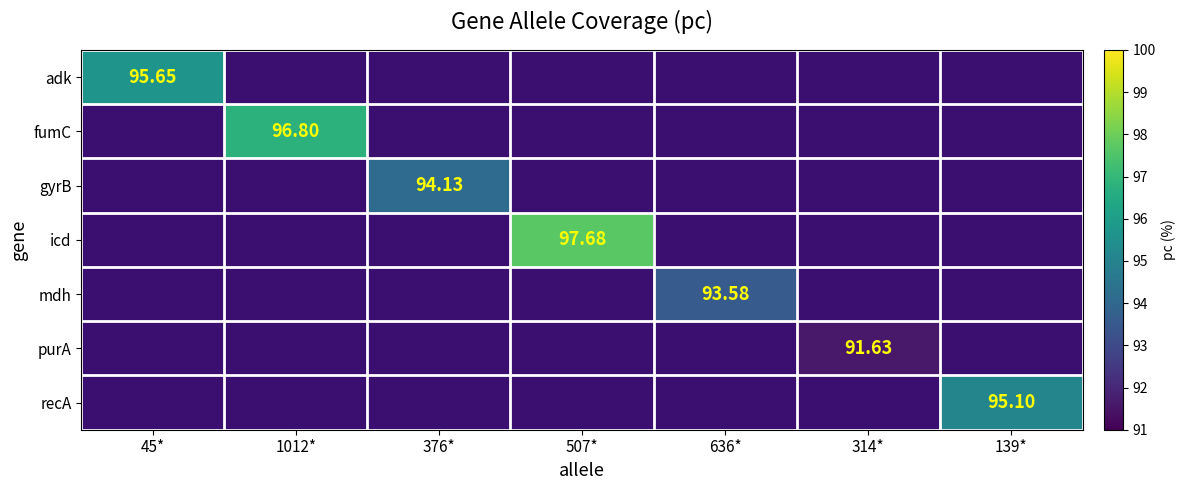

True or false: mdh has a value of 93.6 at 636*.

True